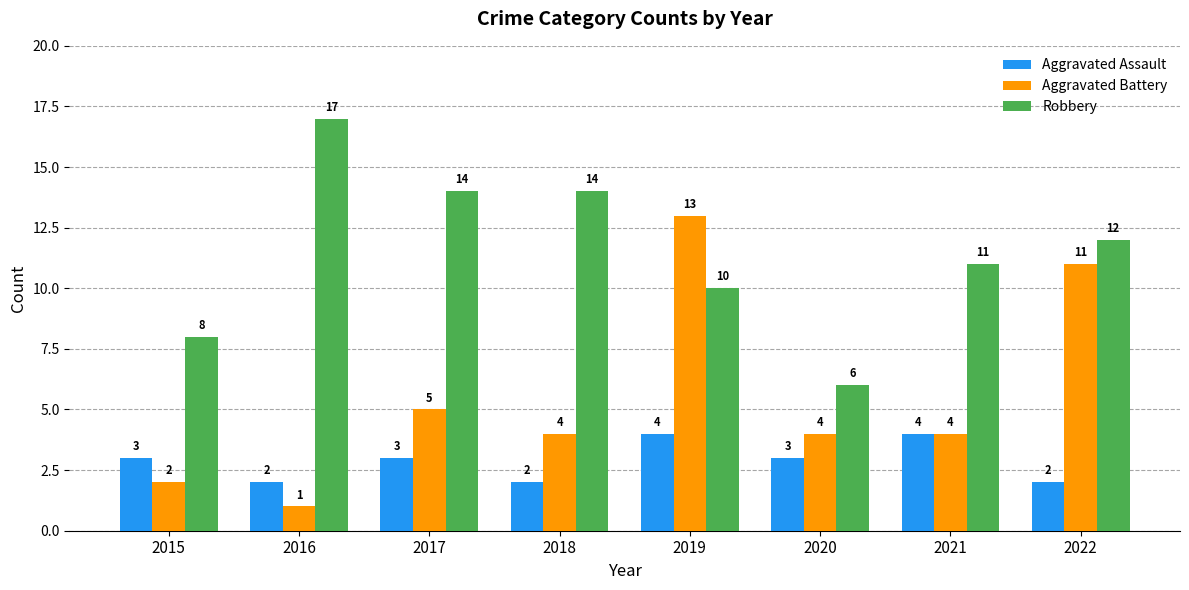

Is it true that Robbery equals 14 at 2017?

True